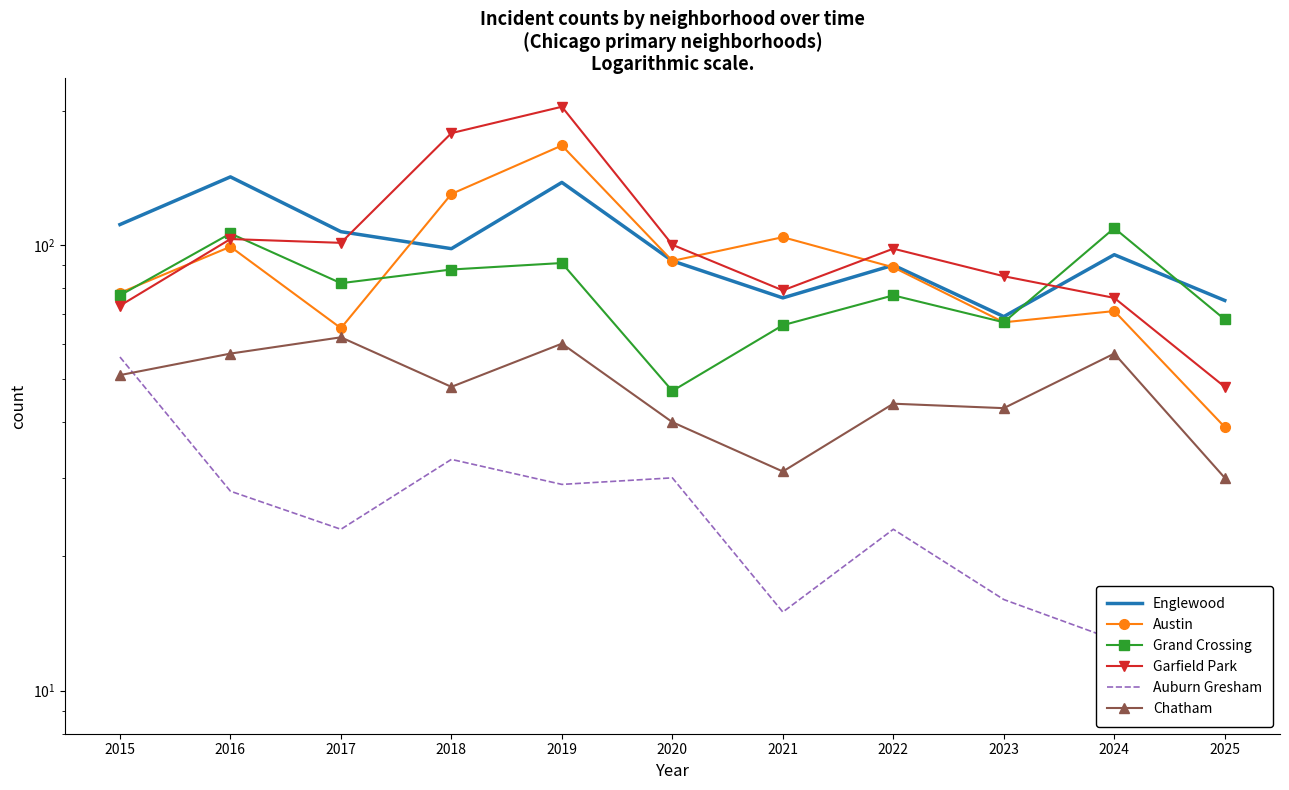

The Austin series shows 32 at 2020. True or false?

False